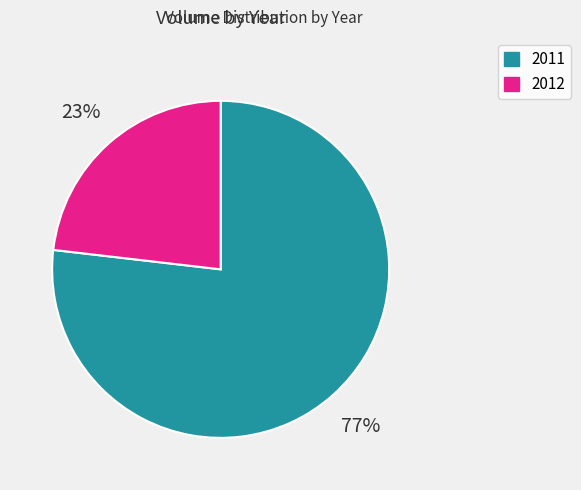

Between 2012 and 2011, which is larger?

2011